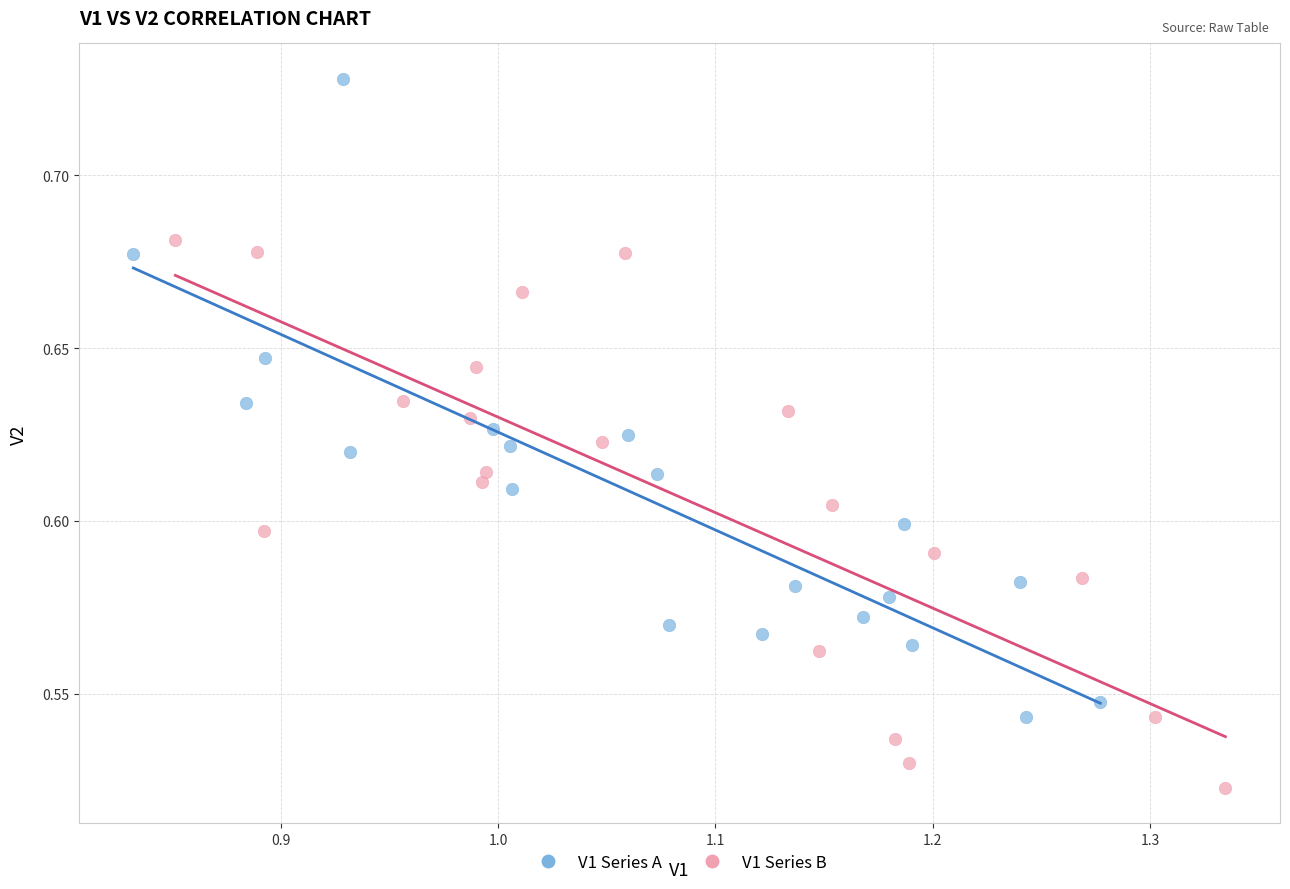

Which series reaches the minimum Y coordinate?

V1 Series B